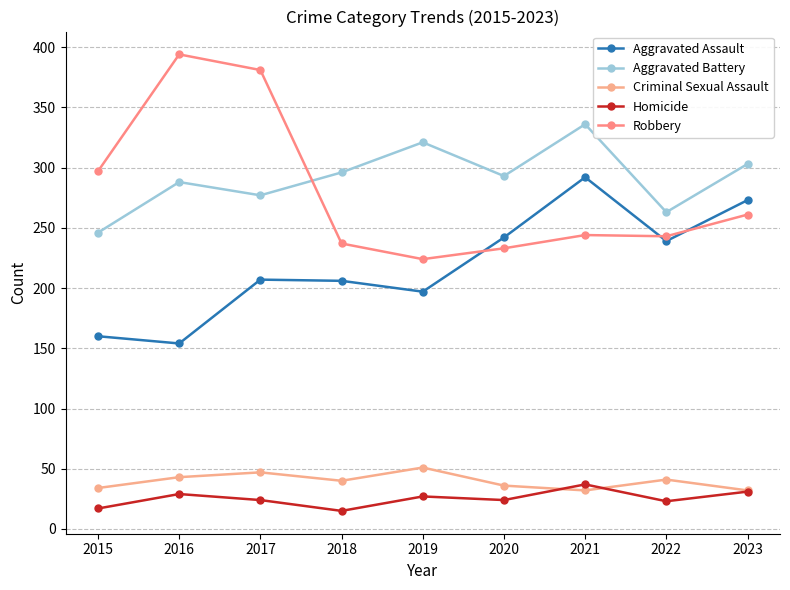

What is the lowest value of the Homicide series?

15